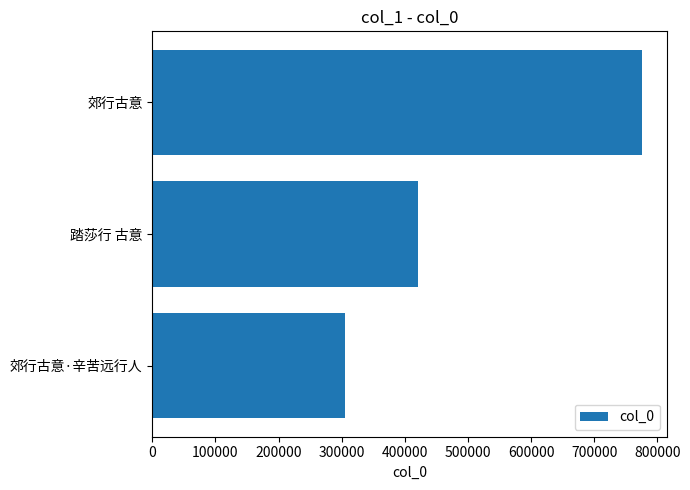

At which label is the value closest to 540350?

踏莎行 古意